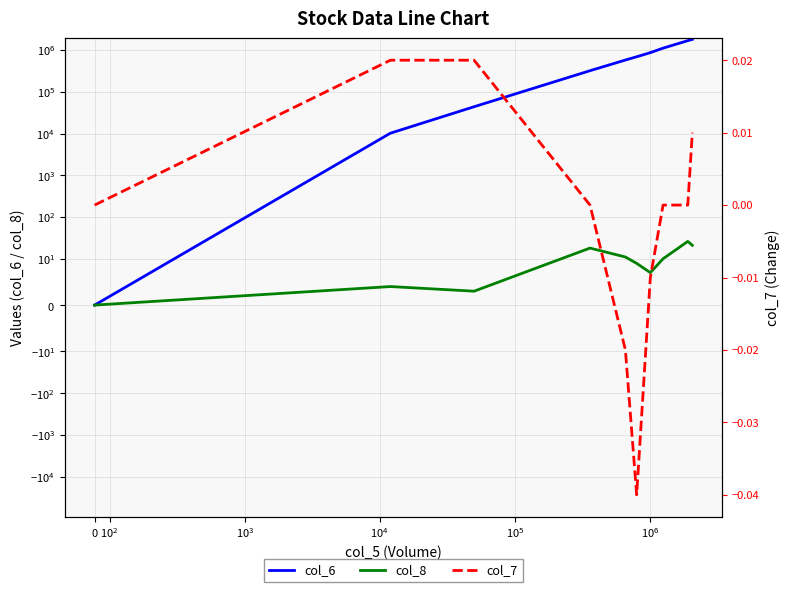

List the series in order of their peak value, lowest first.

col_7, col_8, col_6